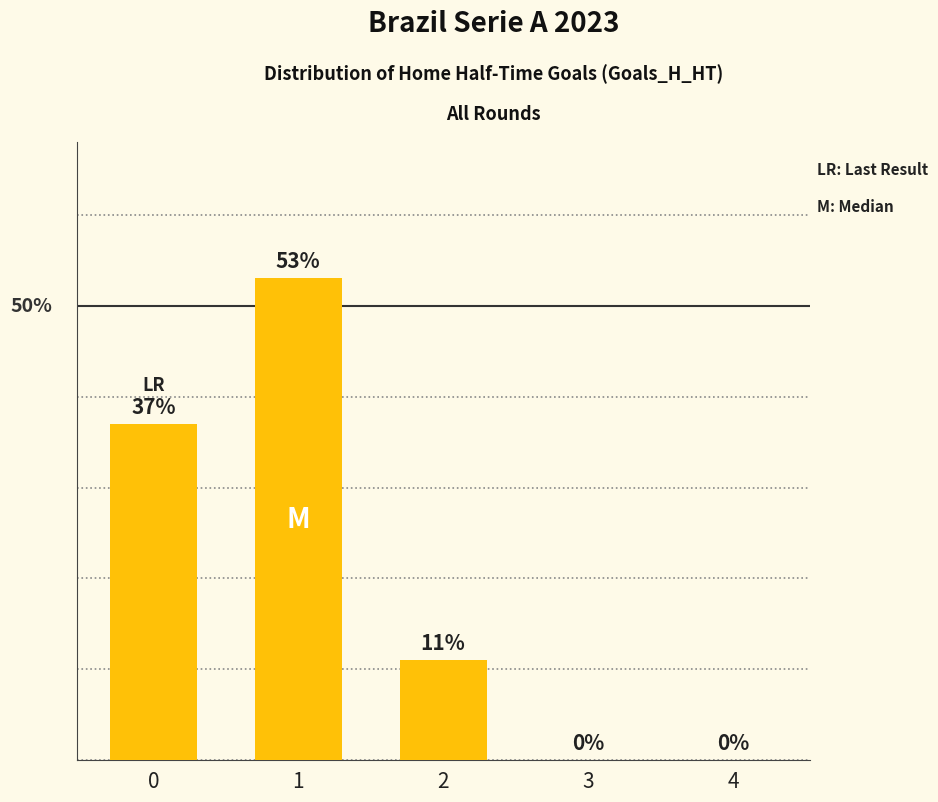

Are the bars horizontal?

No